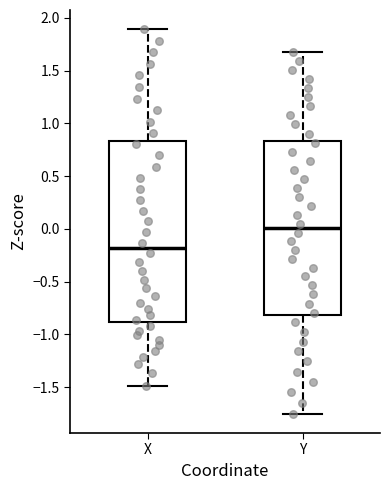

Where is the lower edge of the box for Y on the y-axis? The values are not printed on the chart, so give them approximately, as read against the axis.

-0.80